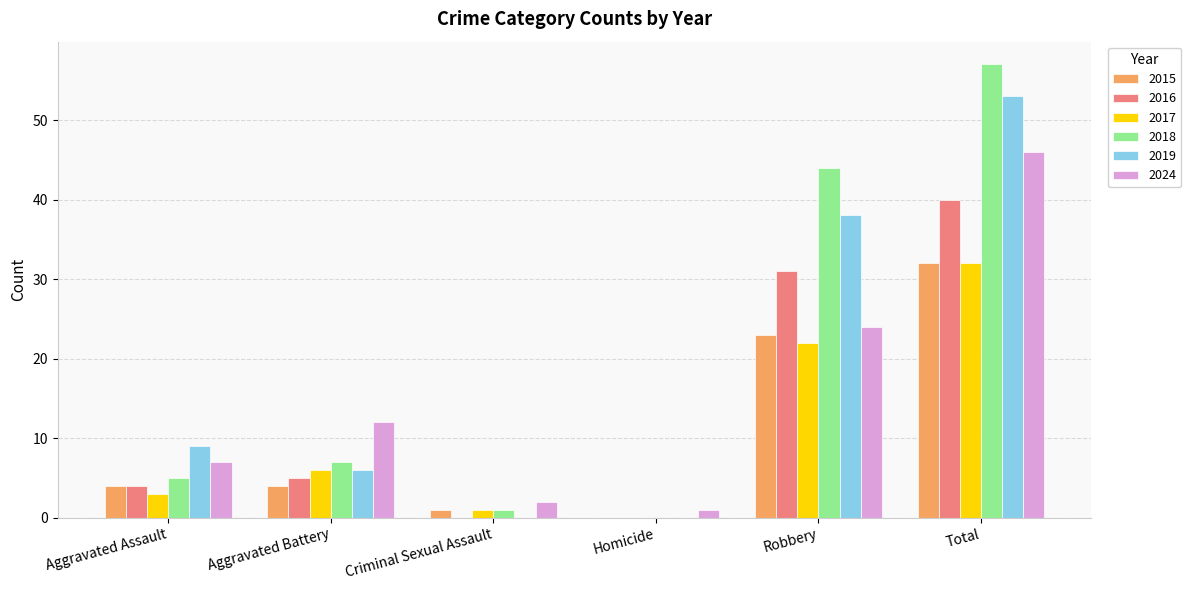

How many groups of bars are there?

6